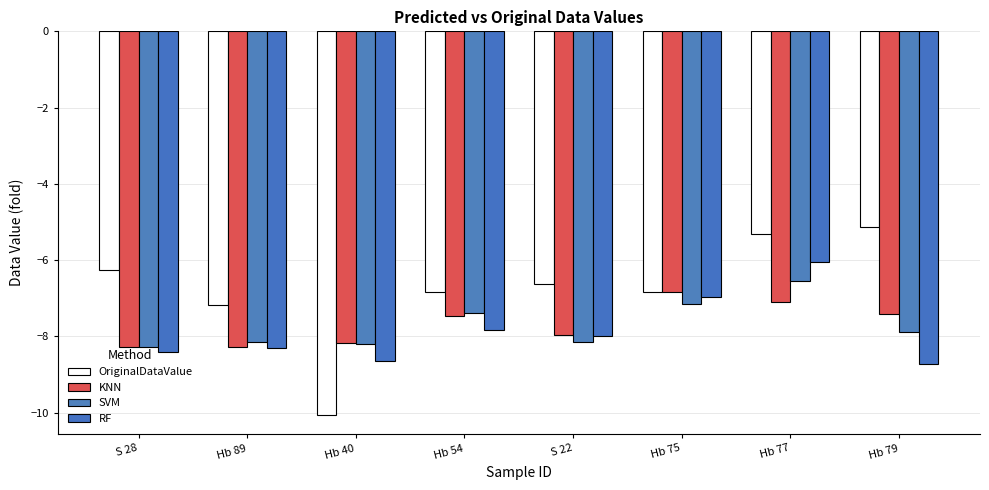

What is the greatest value displayed?

-5.1